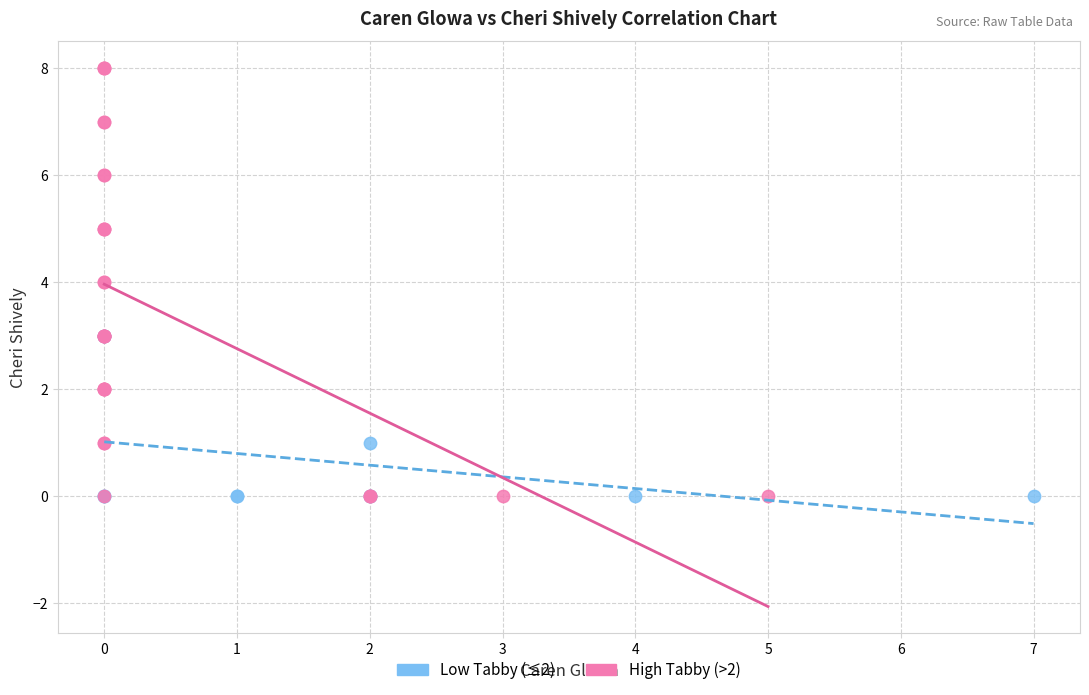

Which series contains the highest Y value?

High Tabby (>2)